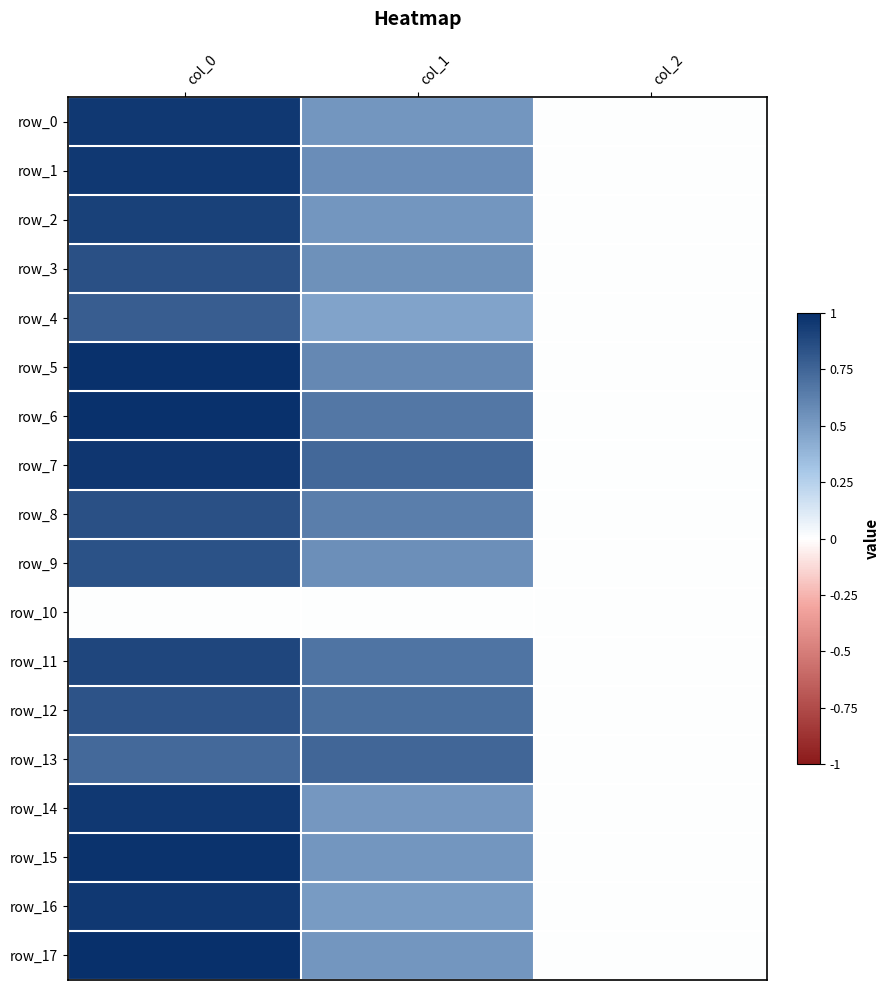

How many data points does each series have?

3